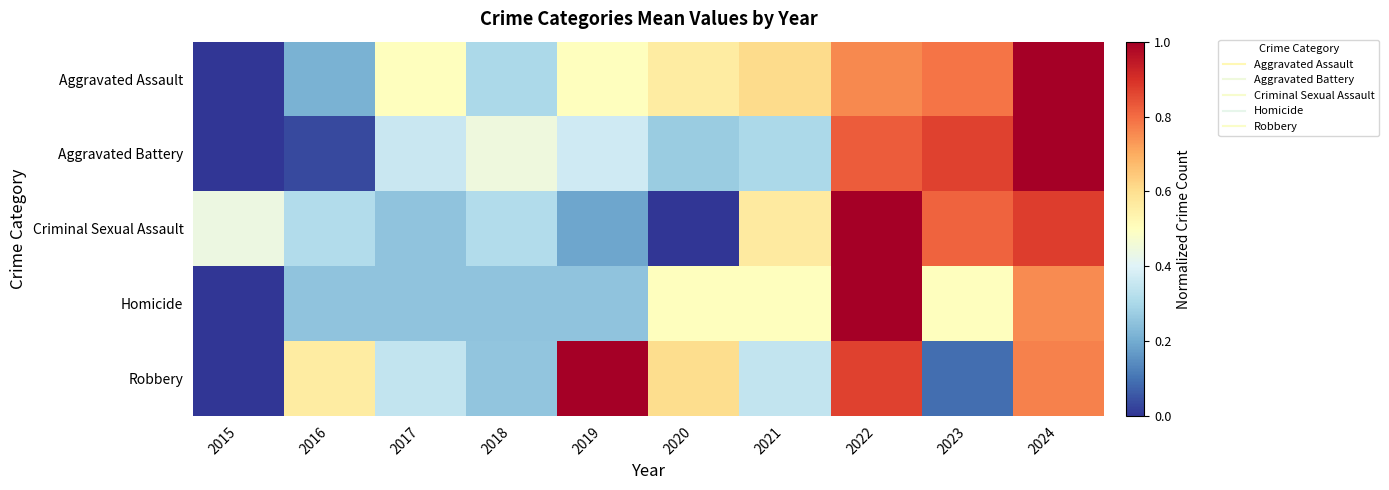

Reading left to right, what are all the values shown in this chart?

Aggravated Assault: 2015=0.0	2016=0.2	2017=0.5	2018=0.3	2019=0.5	2020=0.6	2021=0.6	2022=0.8	2023=0.8	2024=1.0
Aggravated Battery: 2015=0.0	2016=0.0	2017=0.4	2018=0.4	2019=0.4	2020=0.3	2021=0.3	2022=0.8	2023=0.9	2024=1.0
Criminal Sexual Assault: 2015=0.4	2016=0.3	2017=0.2	2018=0.3	2019=0.2	2020=0.0	2021=0.6	2022=1.0	2023=0.8	2024=0.9
Homicide: 2015=0.0	2016=0.2	2017=0.2	2018=0.2	2019=0.2	2020=0.5	2021=0.5	2022=1.0	2023=0.5	2024=0.8
Robbery: 2015=0.0	2016=0.6	2017=0.3	2018=0.3	2019=1.0	2020=0.6	2021=0.3	2022=0.9	2023=0.1	2024=0.8